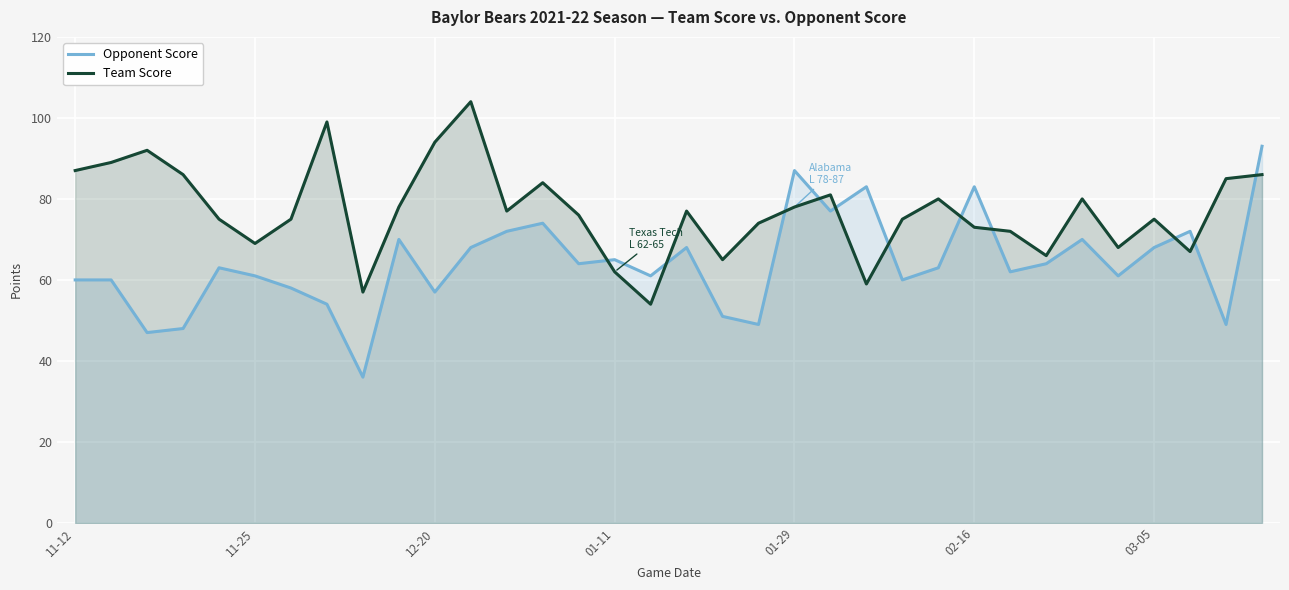

Read the Opponent Score value at 01-29.

87